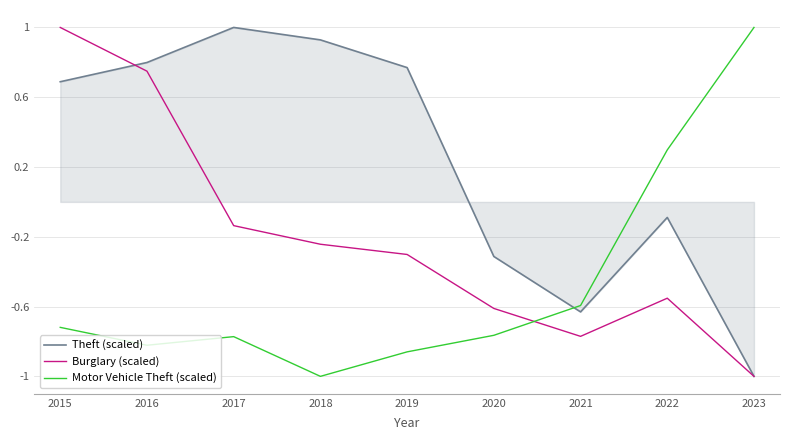

Between 2017 and 2020, which series saw the biggest shift?

Theft (scaled)